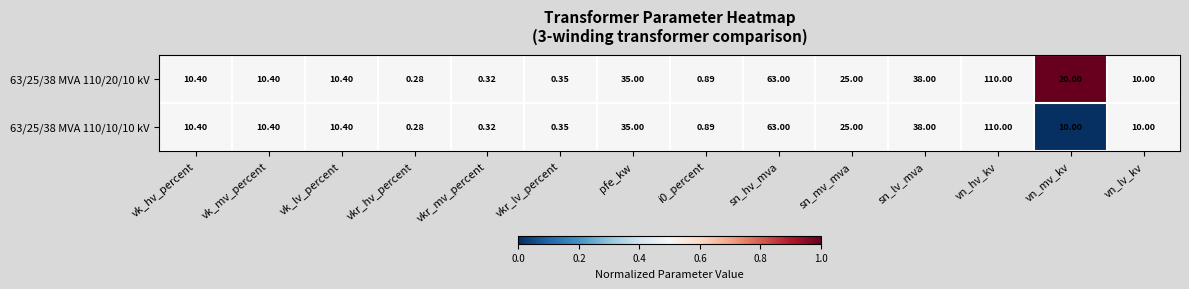

Where is 63/25/38 MVA 110/20/10 kV nearest to the value 55?

sn_hv_mva